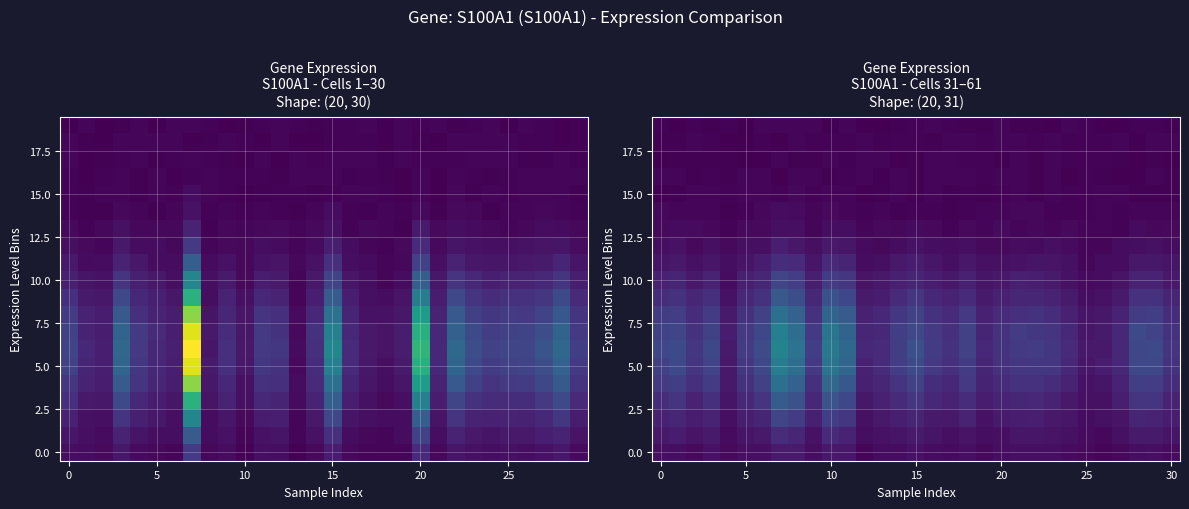

Count the number of data series in this chart.

20